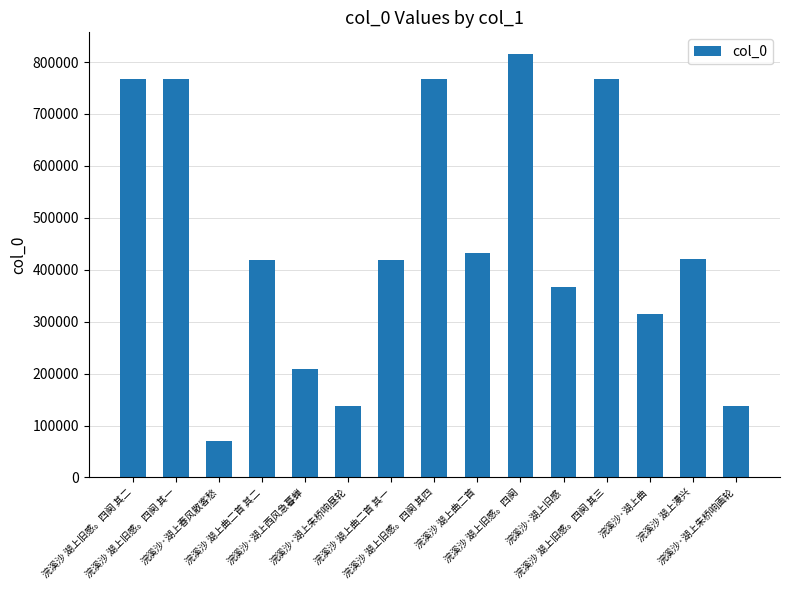

What is the smallest value displayed?

70430